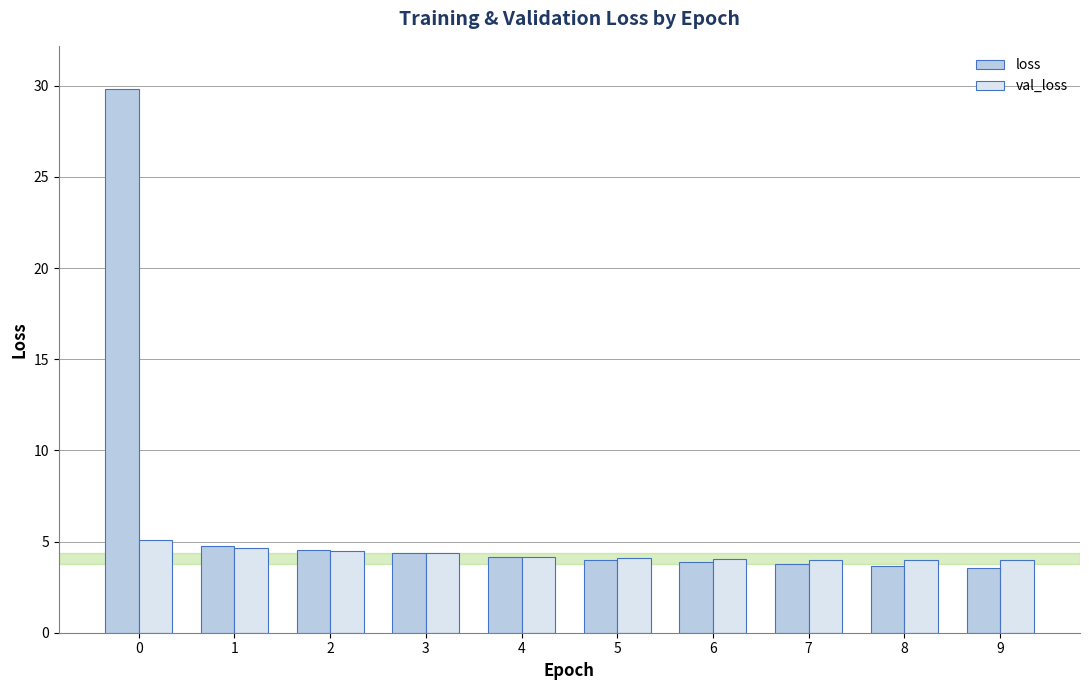

Rank the series by their maximum value, from highest to lowest.

loss, val_loss